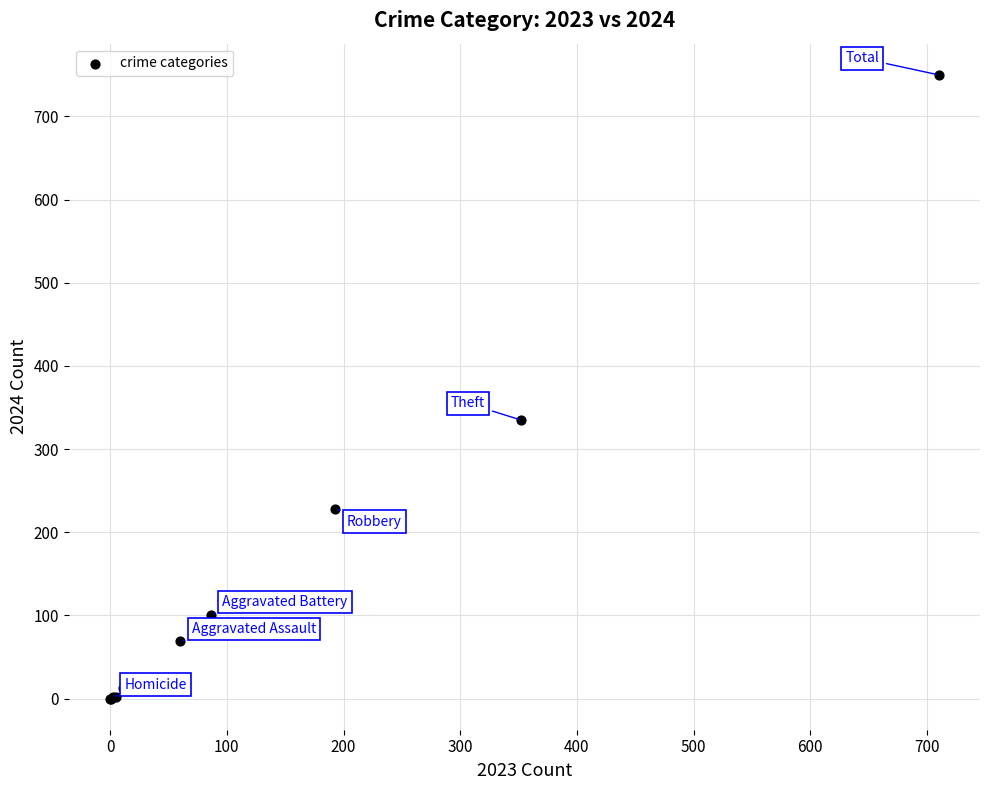

What Y value in the scatter plot is closest to 375?

335